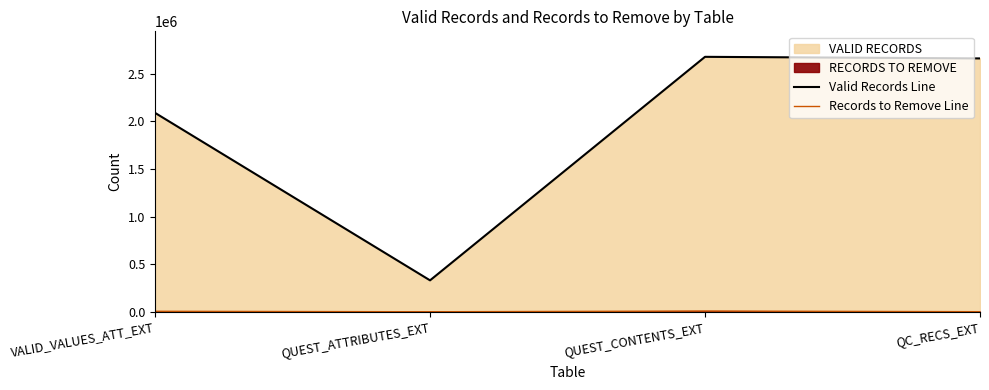

Between QUEST_CONTENTS_EXT and VALID_VALUES_ATT_EXT, which is larger?

QUEST_CONTENTS_EXT